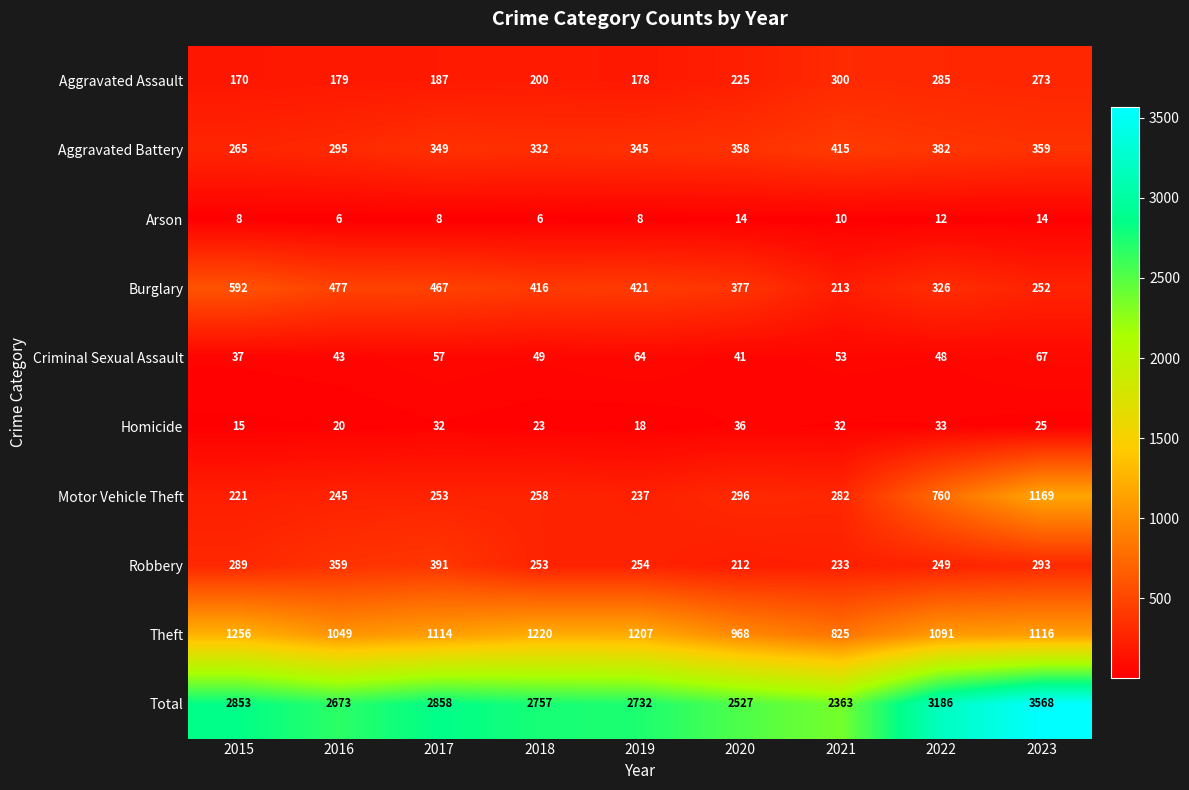

The value of Aggravated Assault at 2018 is 136. True or false?

False